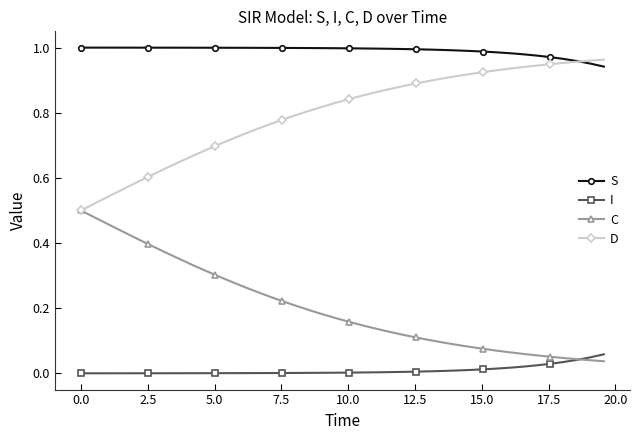

Rank the series by their maximum value, from lowest to highest.

I, C, D, S